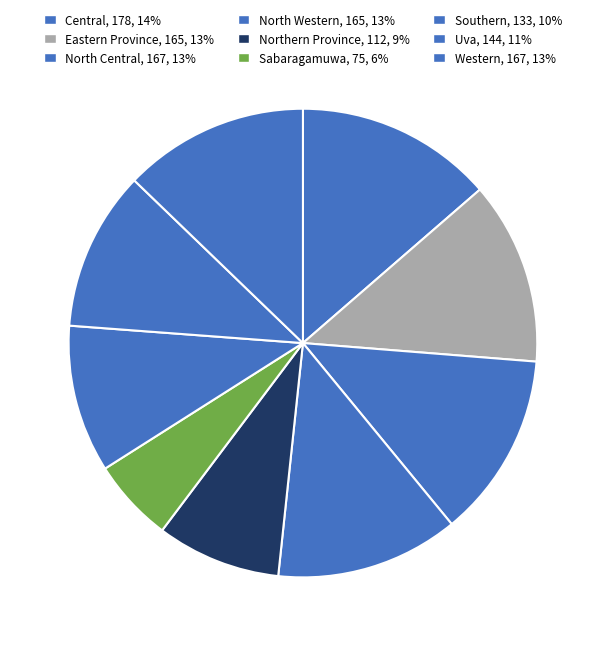

Which slice is the largest?

Central